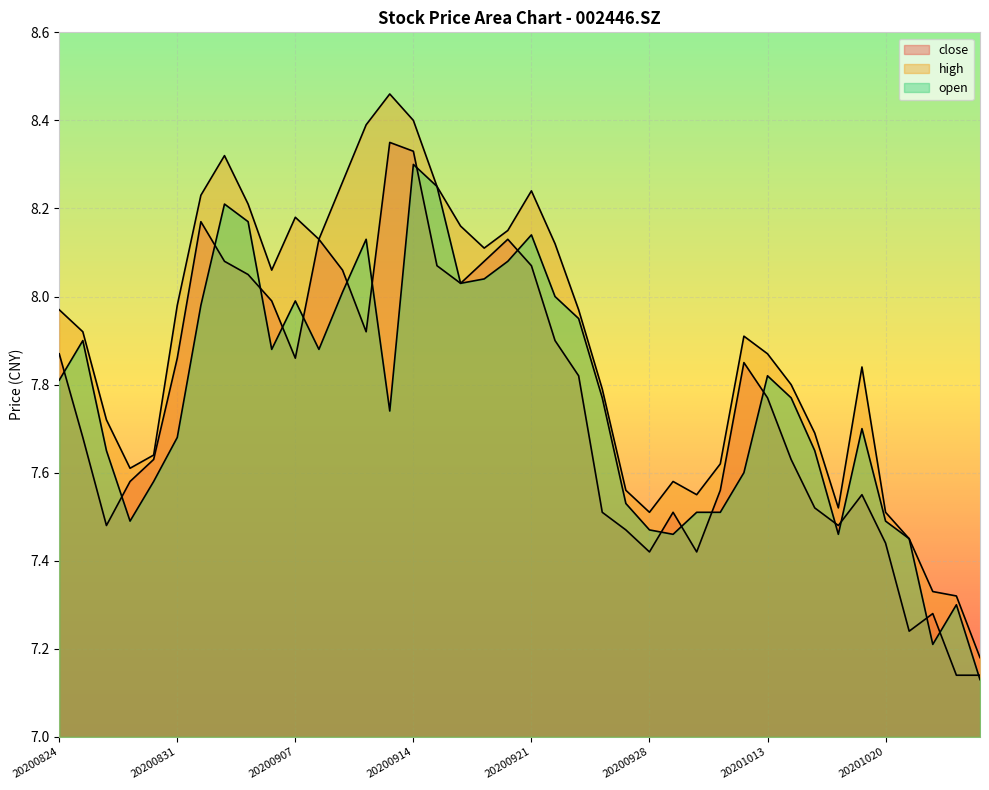

What is the total value across all series at 20200922?

24.0